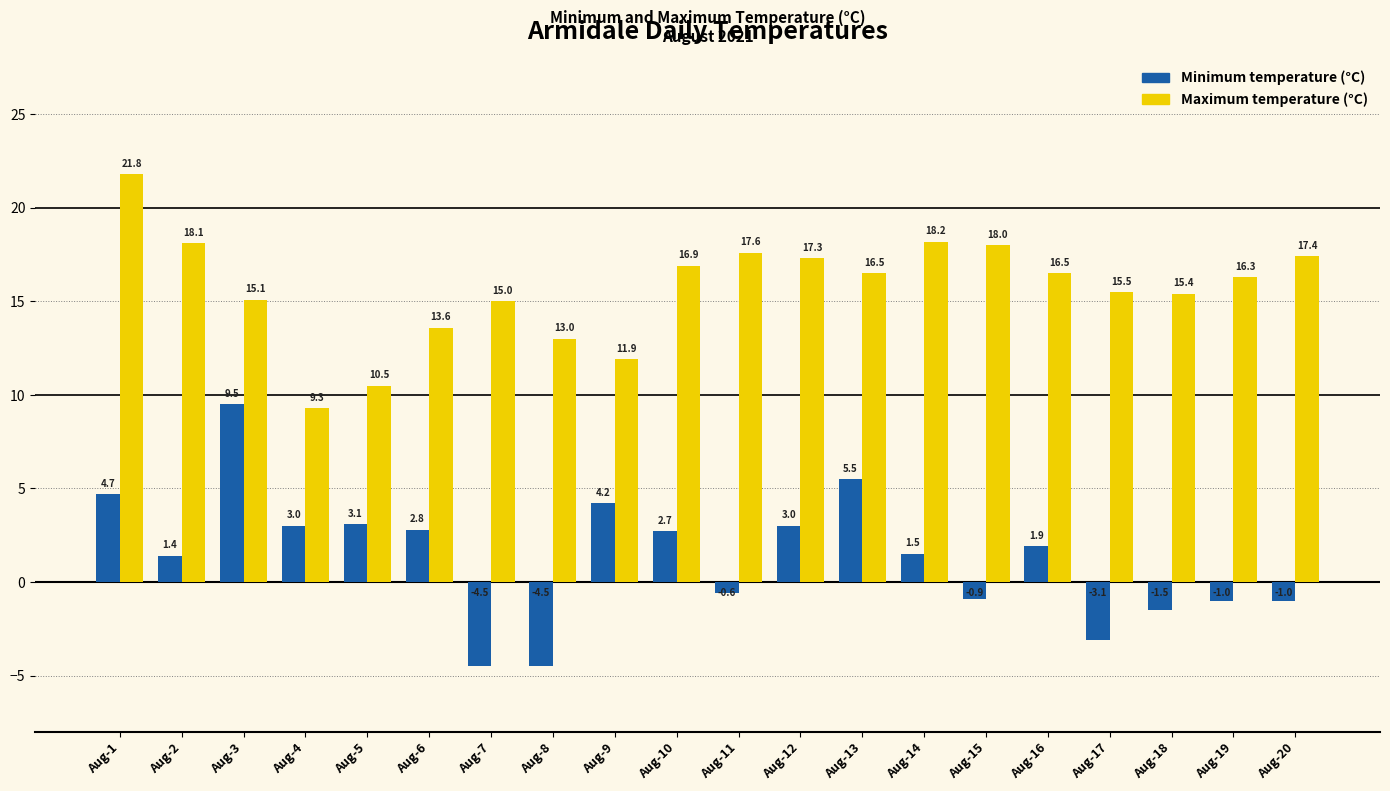

True or false: Minimum temperature (°C) has a value of 5.5 at Aug-13.

True